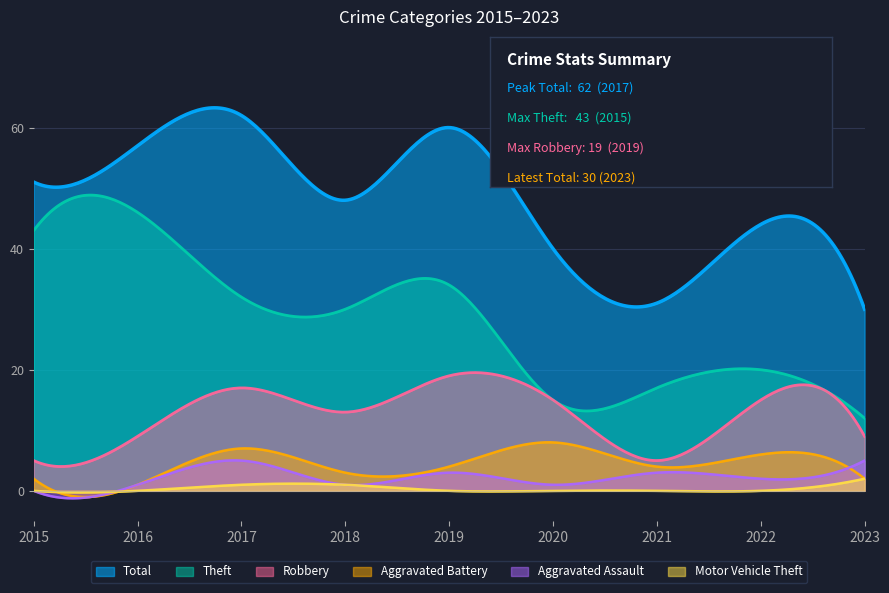

What are all the series names shown in the legend?

Total, Theft, Robbery, Aggravated Battery, Aggravated Assault, Motor Vehicle Theft